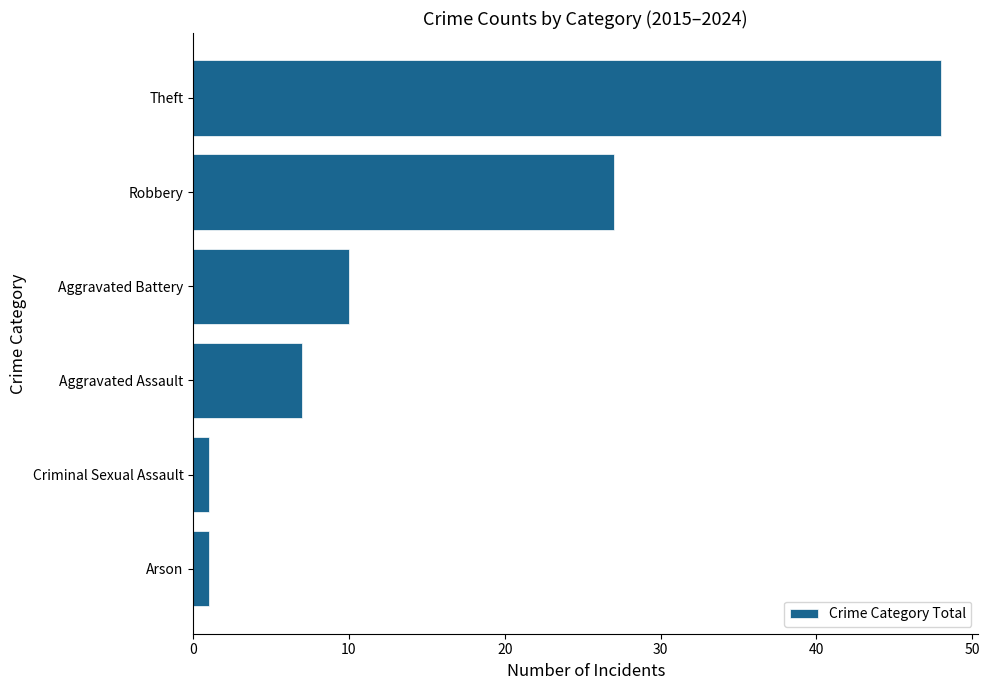

At which label is the value closest to 24?

Robbery